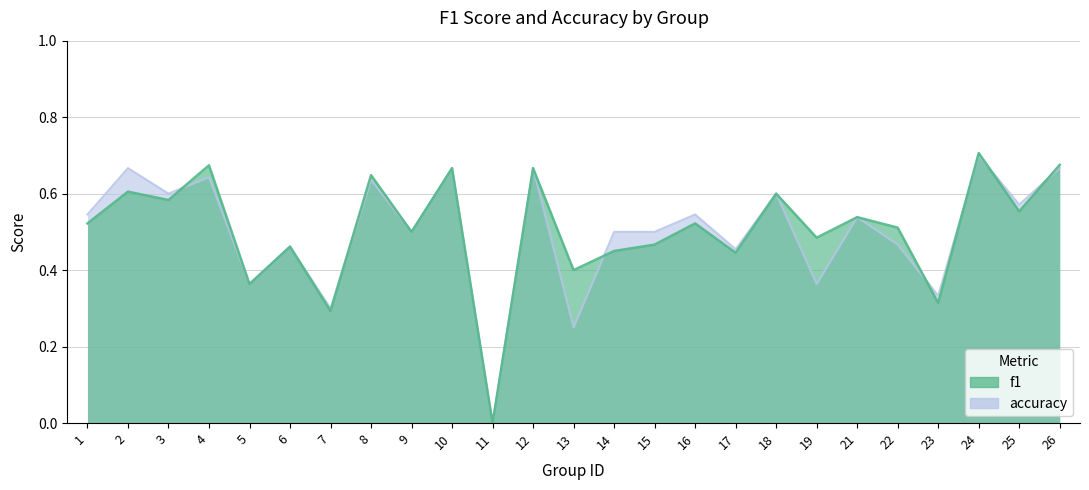

The f1 series shows 0.7 at 26. True or false?

True